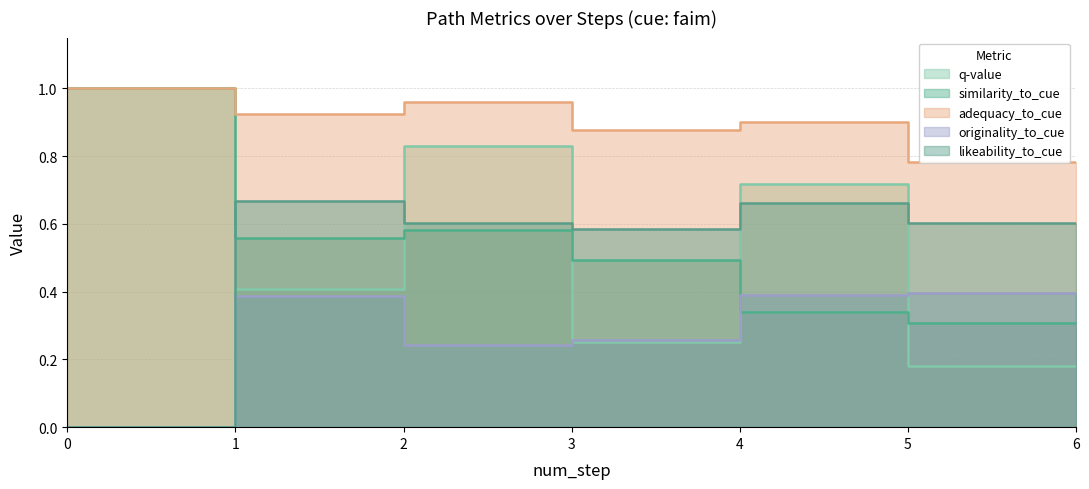

Rank the series at 5 from highest to lowest value.

adequacy_to_cue, q-value, likeability_to_cue, originality_to_cue, similarity_to_cue